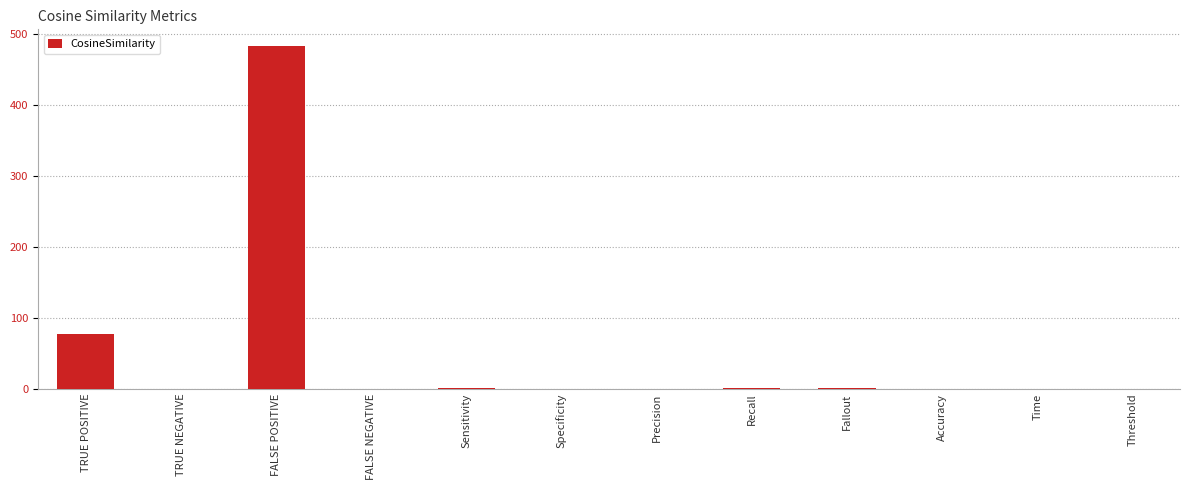

At which category does the chart reach its peak across all series?

FALSE POSITIVE